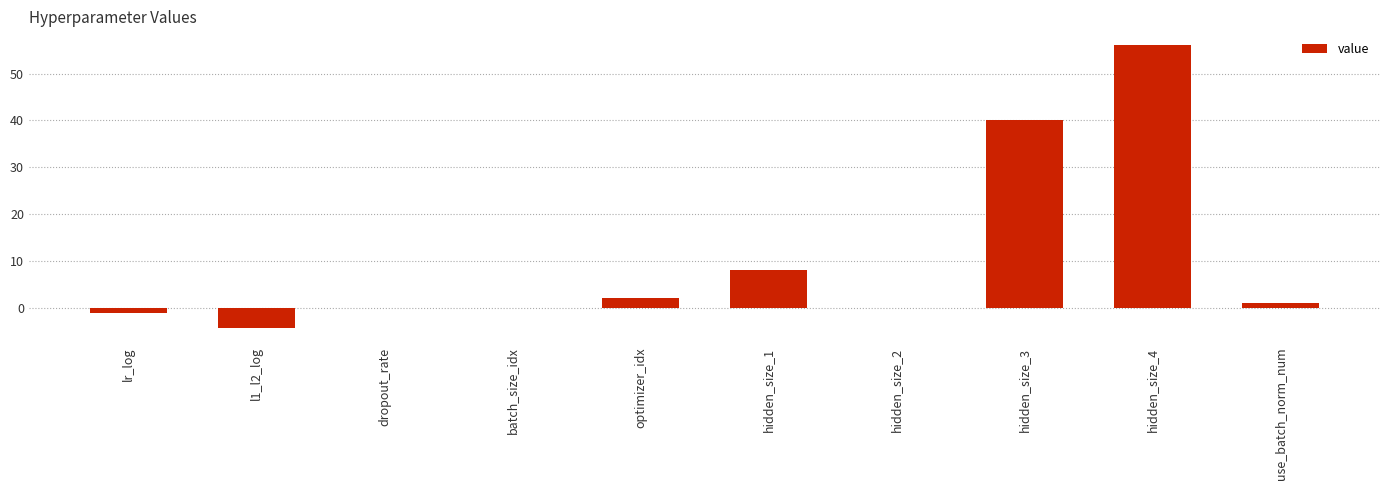

What is the sum of all values?

101.3